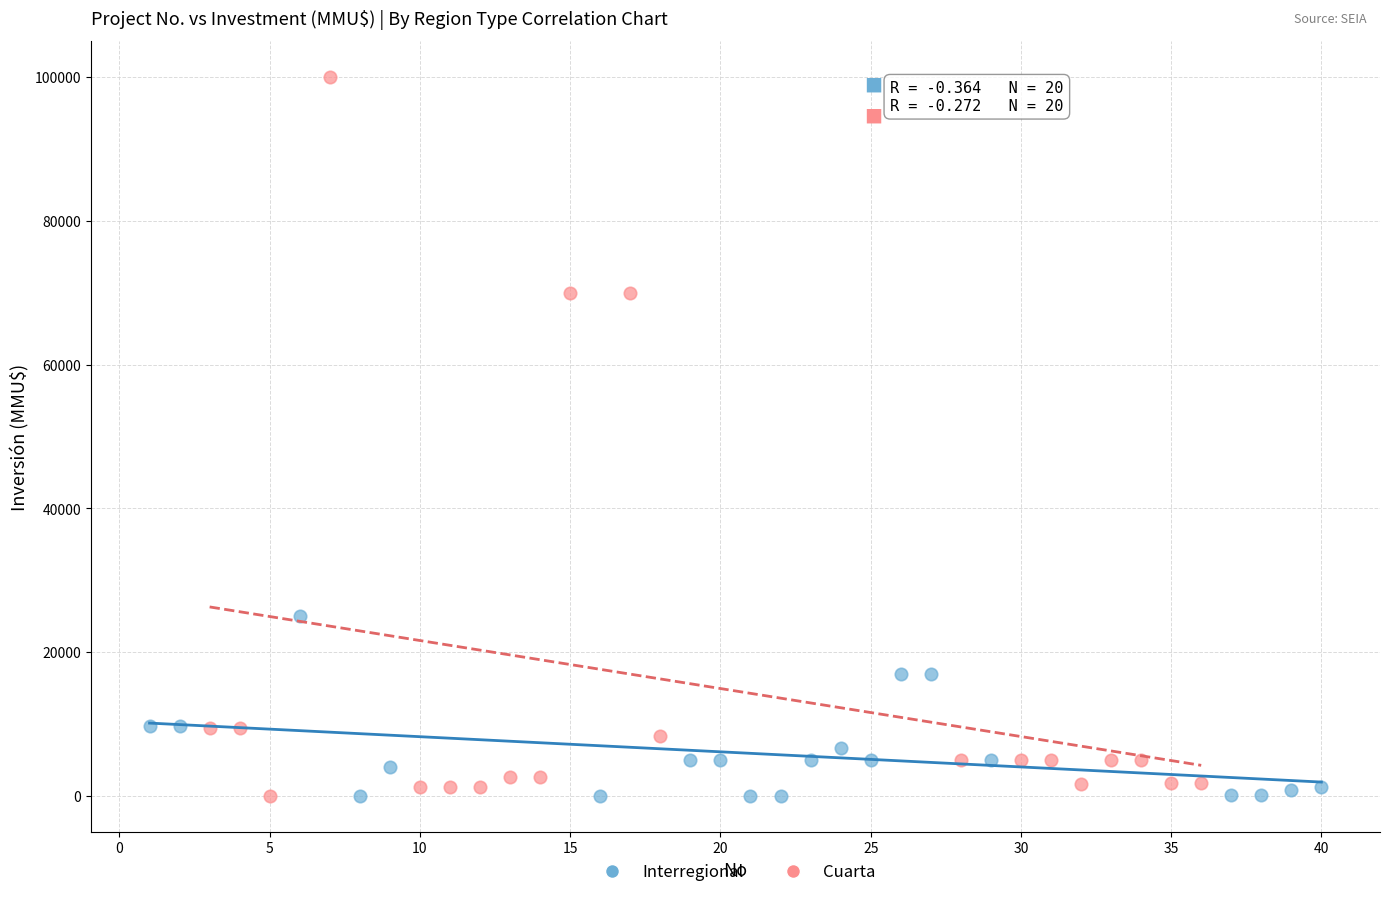

Which series has the widest spread of Y values?

Cuarta